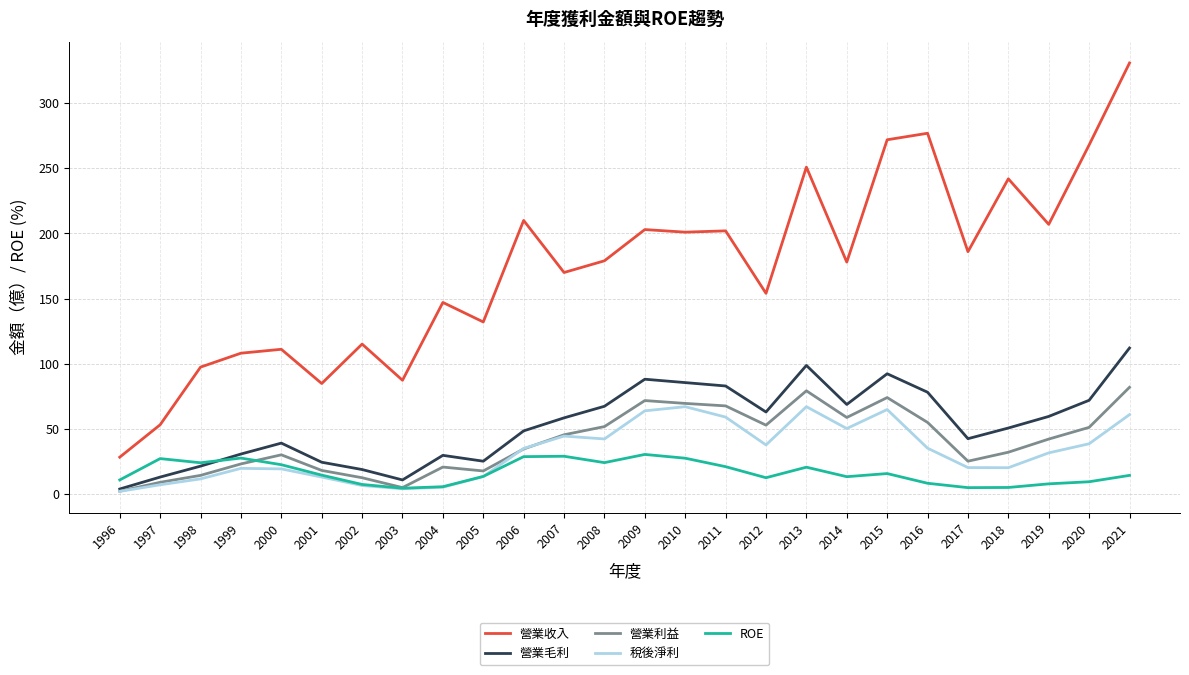

What is the smallest value displayed?

1.8